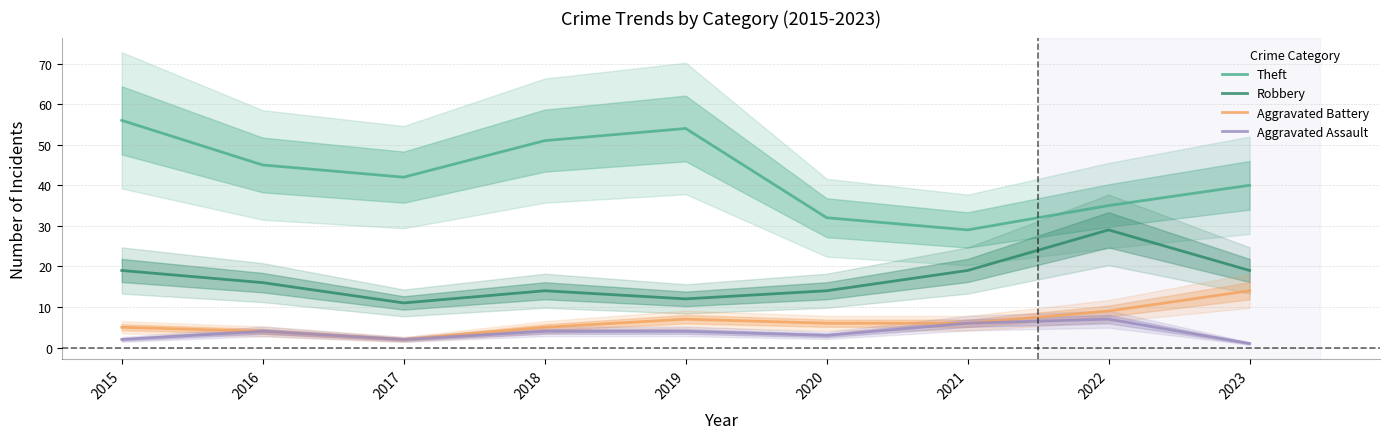

What is the value of the Theft point at the 6th from the left?

32